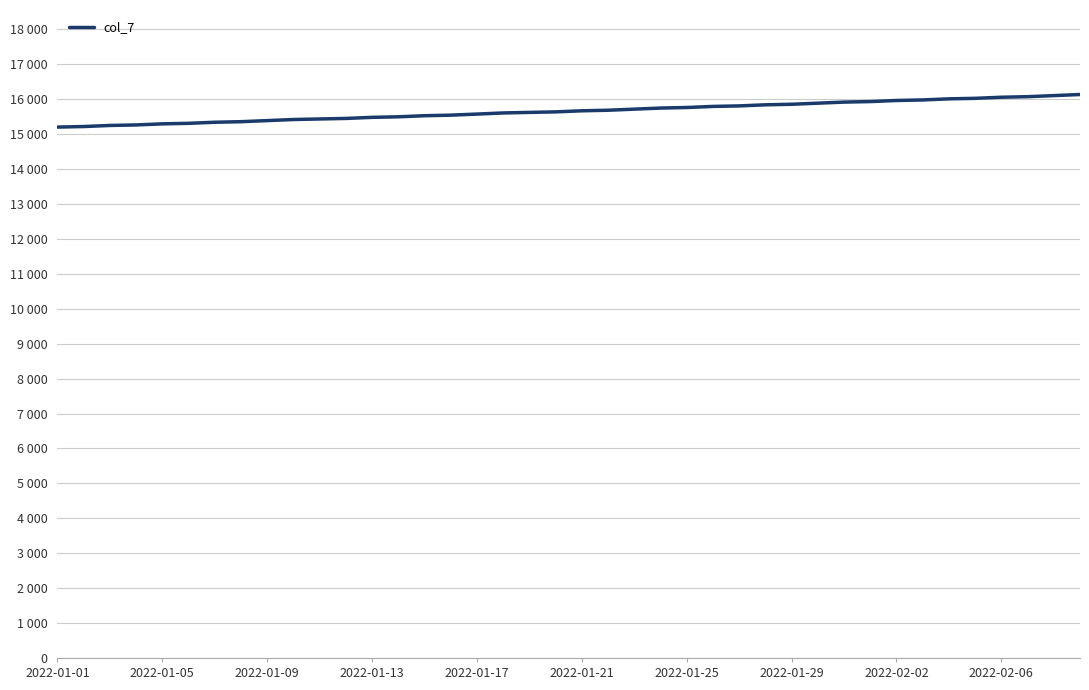

Does the chart have visible grid lines?

Yes